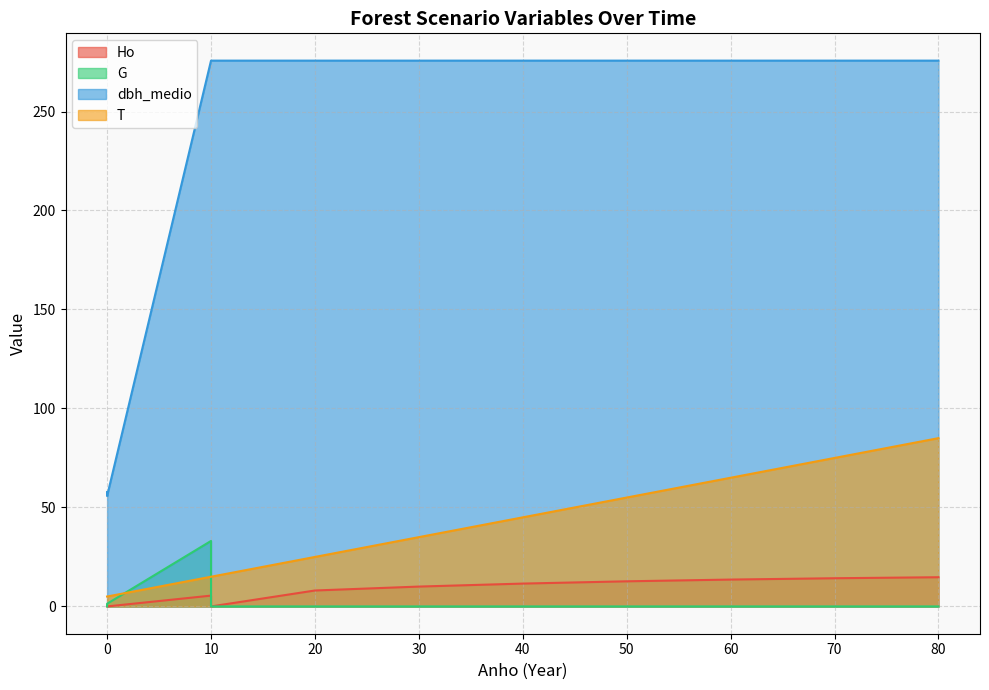

Does the chart have visible grid lines?

Yes